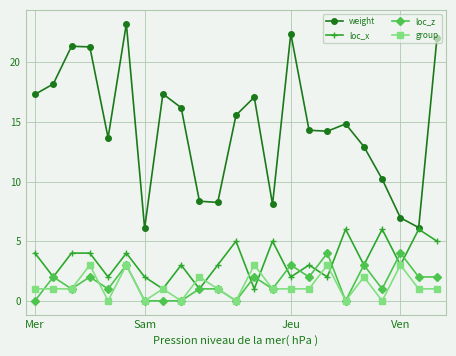

In loc_x, how many points are lower than both neighbors (excluding endpoints)?

9